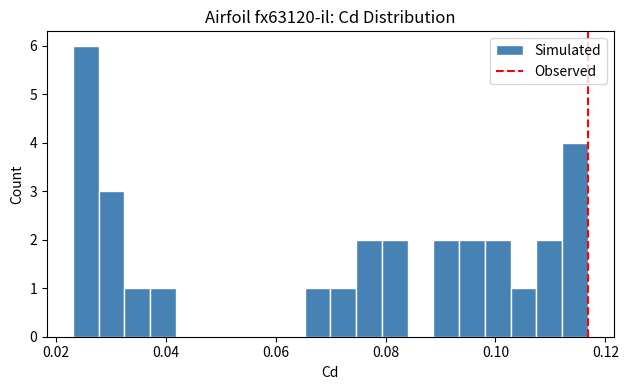

Around what value on the x-axis is the tallest bar? Give the approximate position of its centre, as read against the axis.

0.026